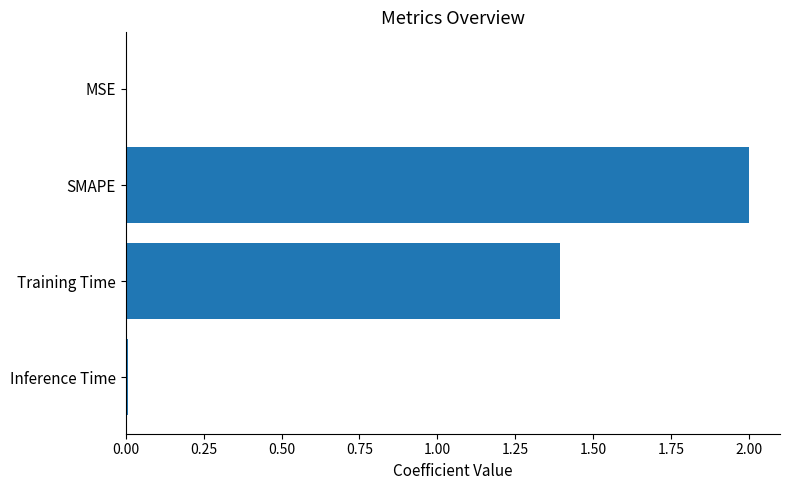

Read the value at SMAPE.

2.0